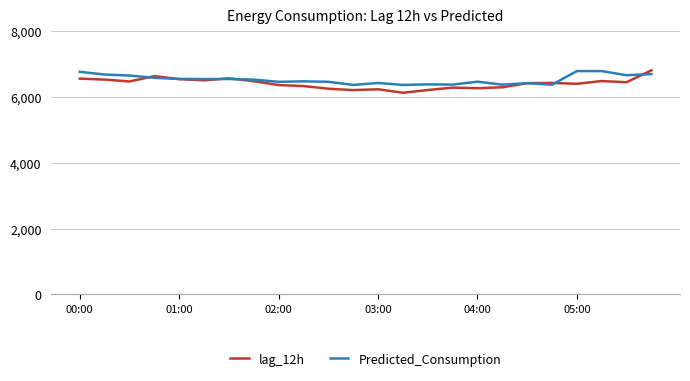

What is the minimum value for lag_12h?

6128.0